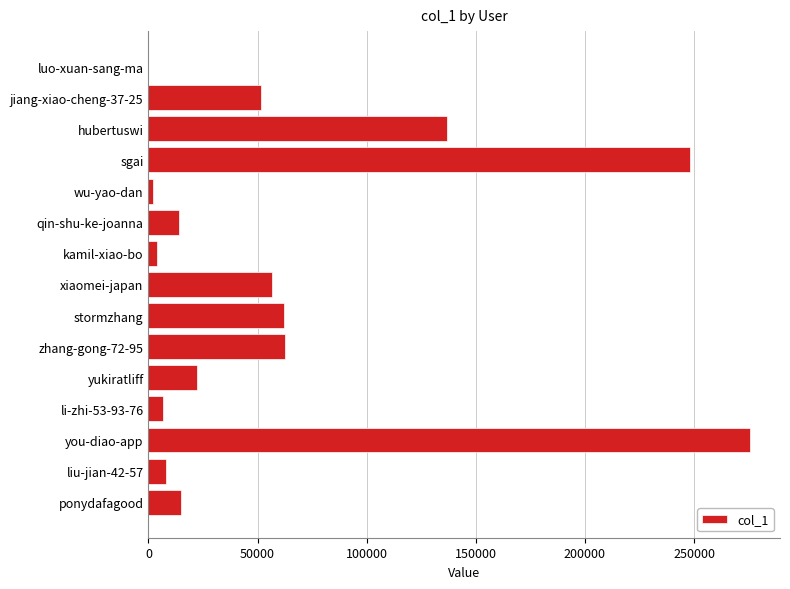

True or false: the data shows 25357 at ponydafagood.

False